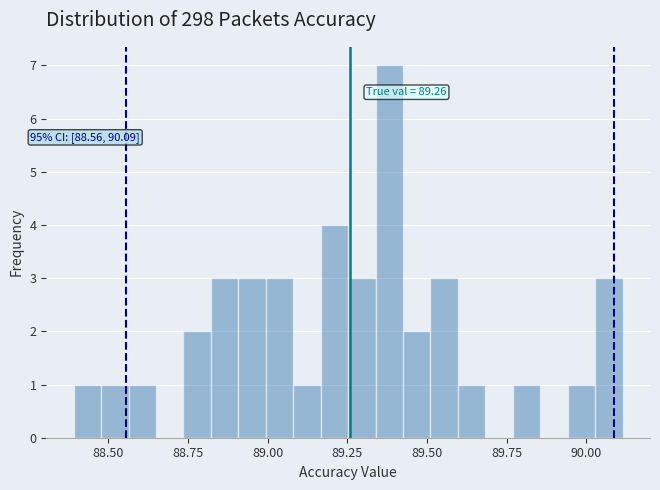

Around what value on the x-axis is the tallest bar? Give the approximate position of its centre, as read against the axis.

89.40